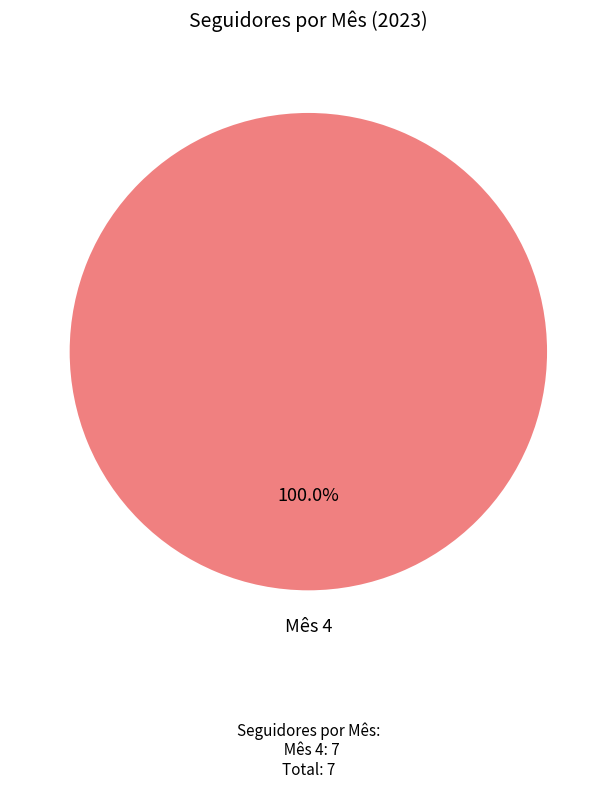

Rank the categories by value from lowest to highest.

Mês 4